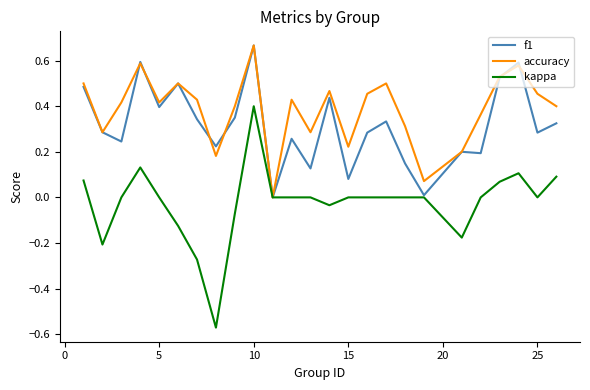

Rank the series by their average value, from highest to lowest.

accuracy, f1, kappa